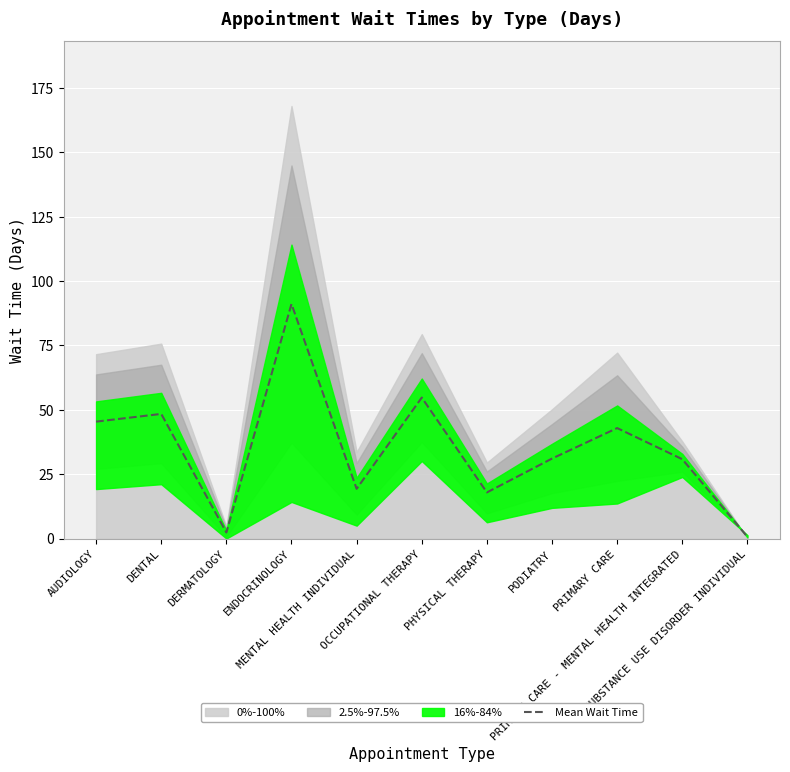

What is the difference between the maximum and second lowest values?

88.8